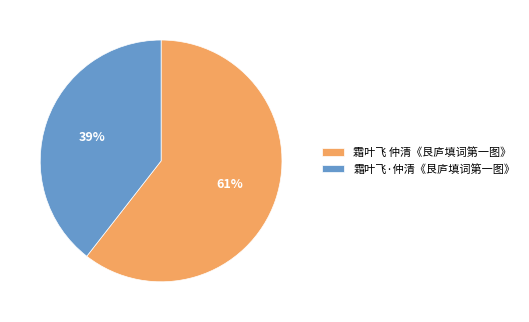

To the nearest percent, what is the combined percentage of 霜叶飞·仲清《艮庐填词第一图》 and 霜叶飞 仲清《艮庐填词第一图》?

100%